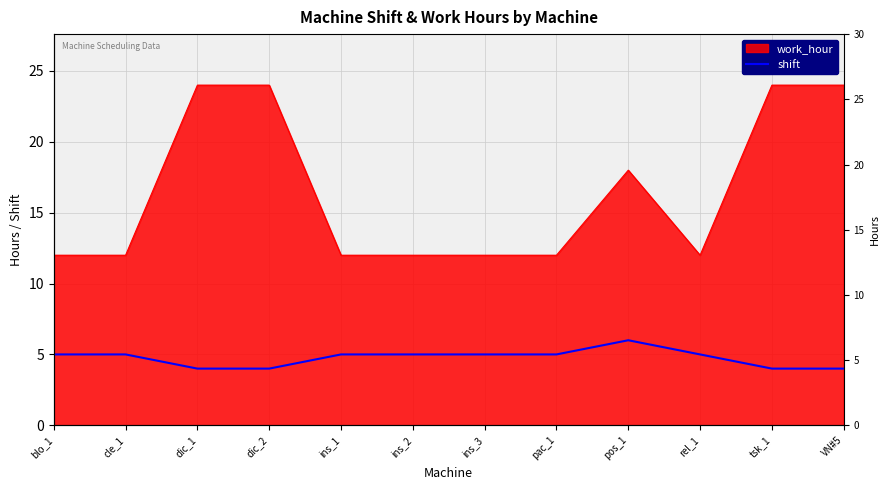

What is the label of the 6th point from the right?

ins_3